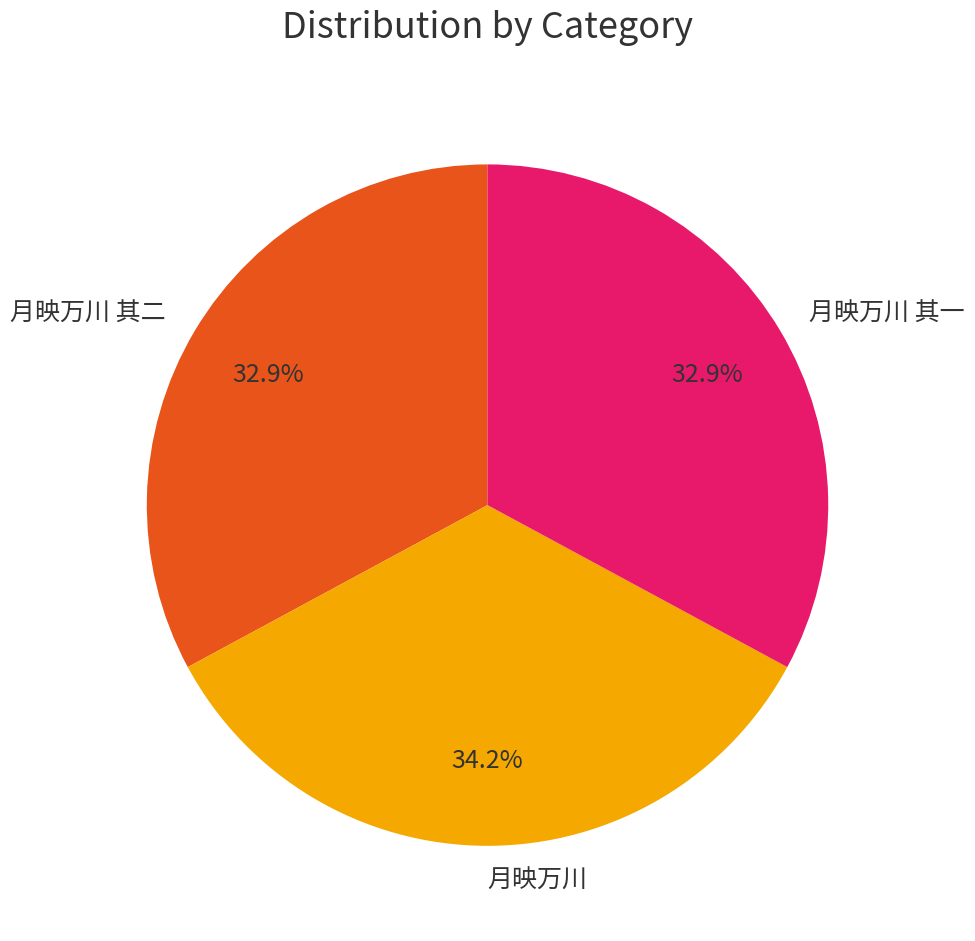

To the nearest percent, what percentage of the pie is 月映万川?

34%